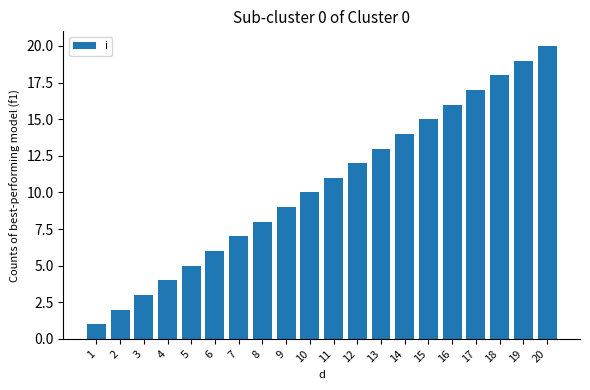

Reading left to right, transcribe all the data shown in this chart.

1=1	2=2	3=3	4=4	5=5	6=6	7=7	8=8	9=9	10=10	11=11	12=12	13=13	14=14	15=15	16=16	17=17	18=18	19=19	20=20